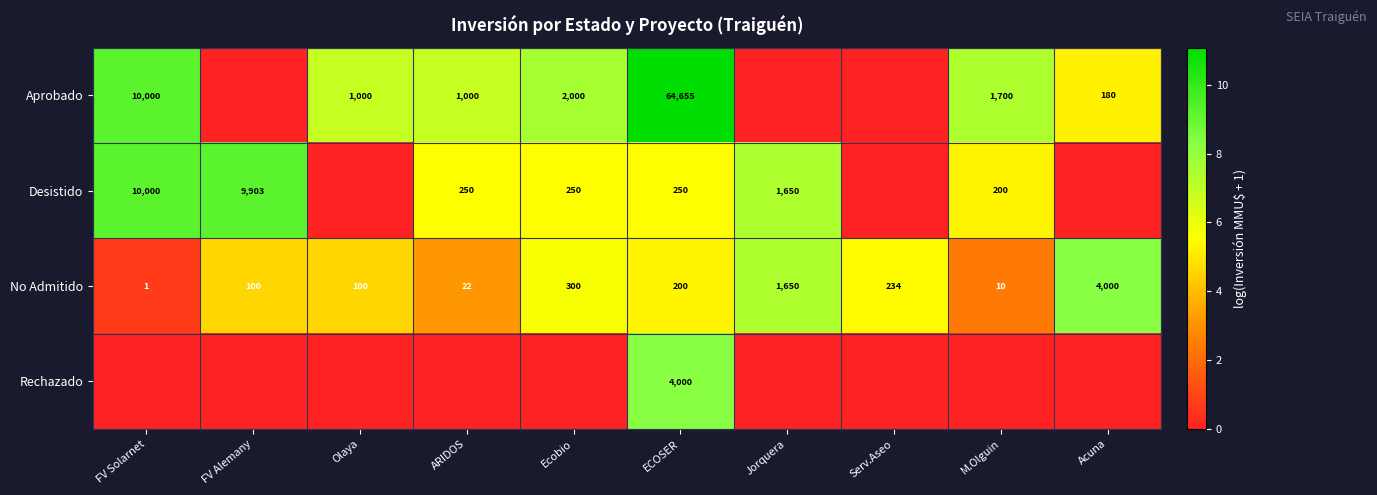

What is the maximum value for No Admitido?

4000